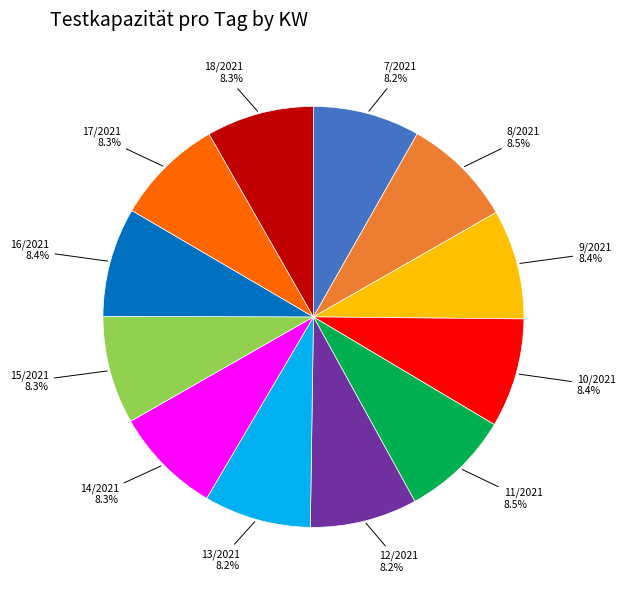

Does any single category account for the majority?

No